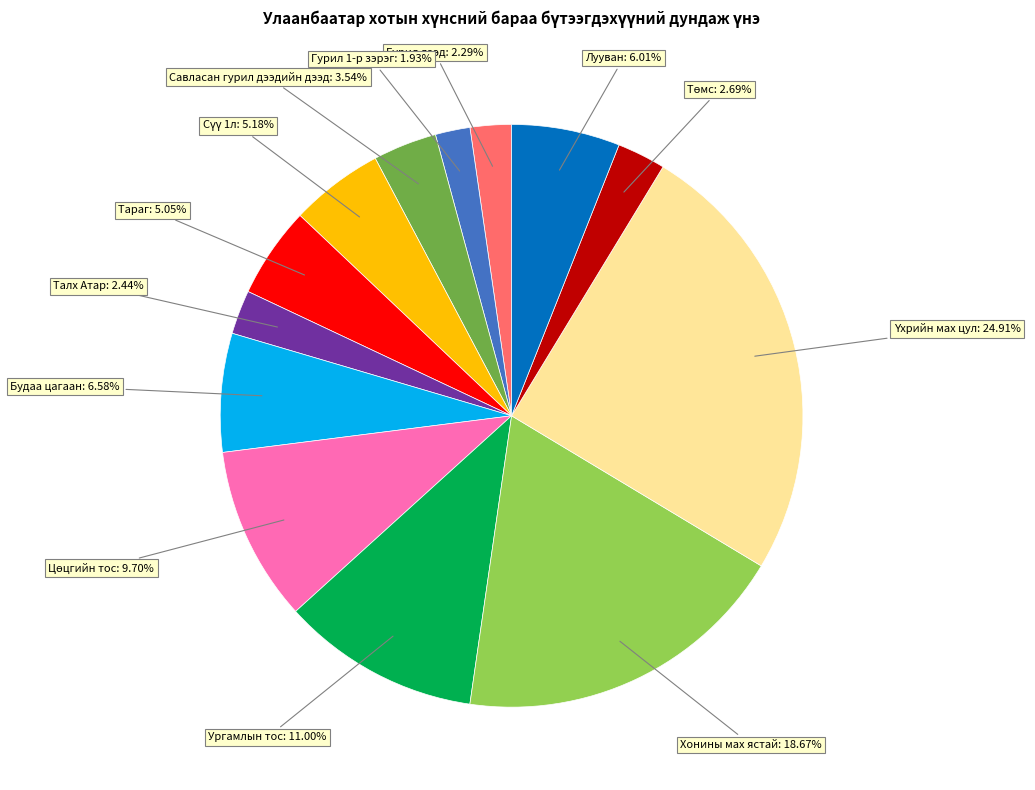

Does any single category account for the majority?

No